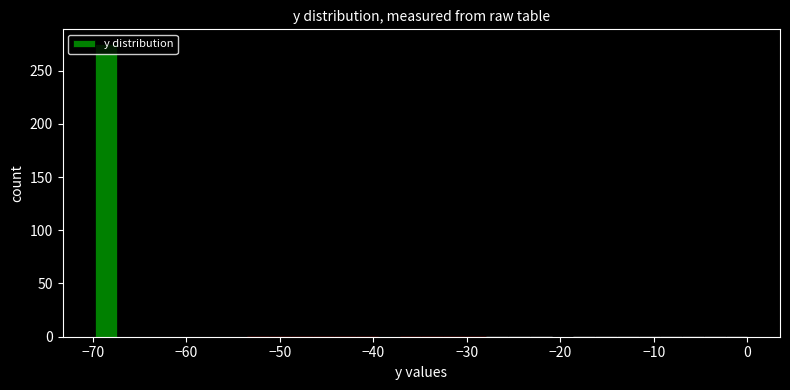

Around what value on the x-axis is the tallest bar? Give the approximate position of its centre, as read against the axis.

-69